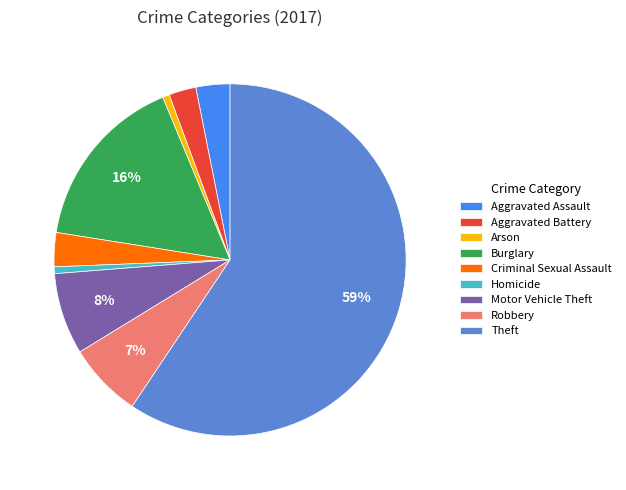

How many segments does this pie chart have?

9